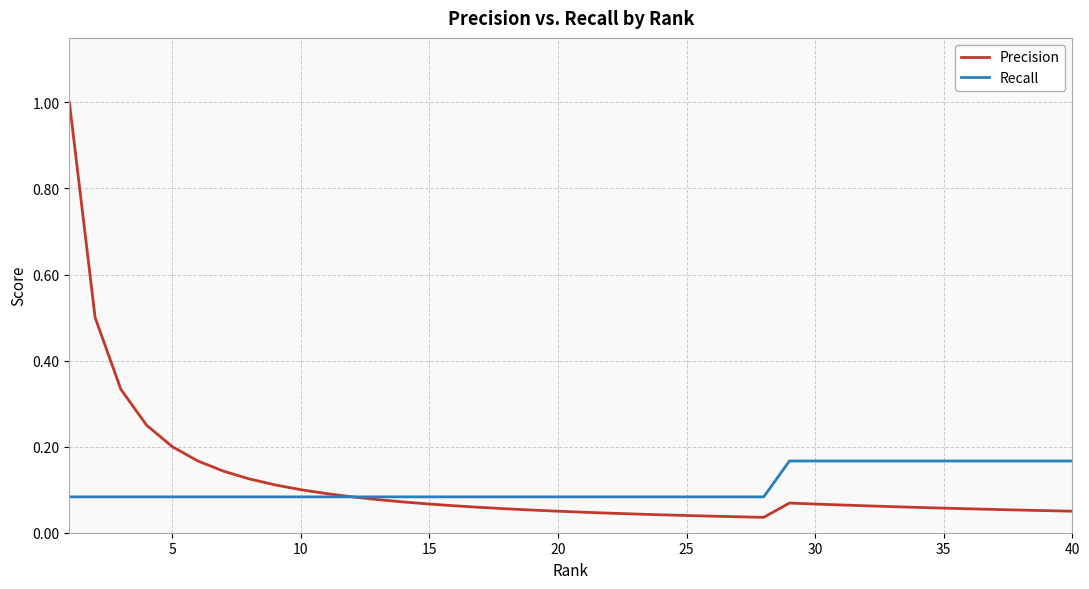

What is the highest value of the Precision series?

1.0